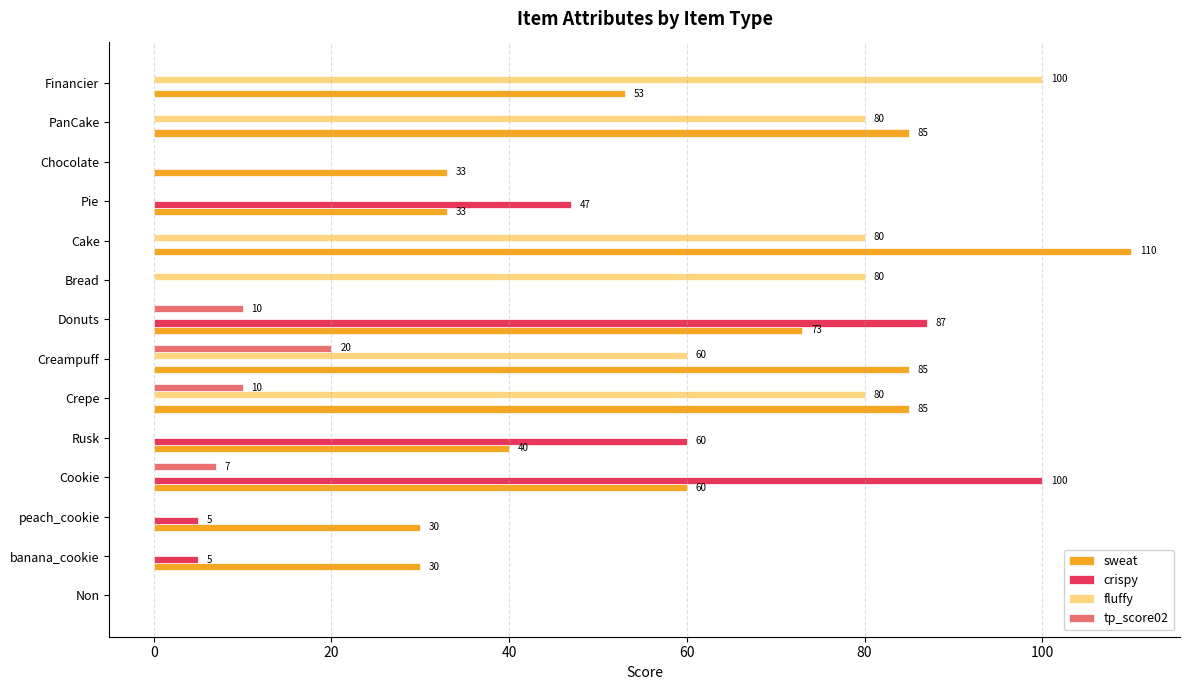

At which label does tp_score02 reach its peak?

Creampuff